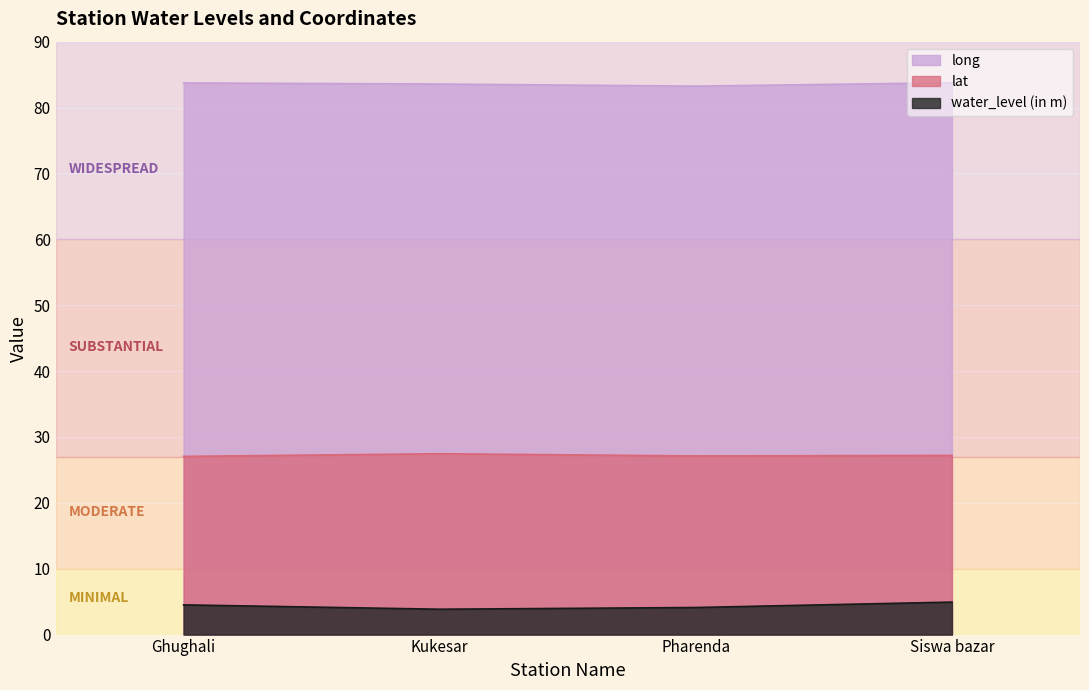

Which series changed the most between Pharenda and Siswa bazar?

water_level (in m)